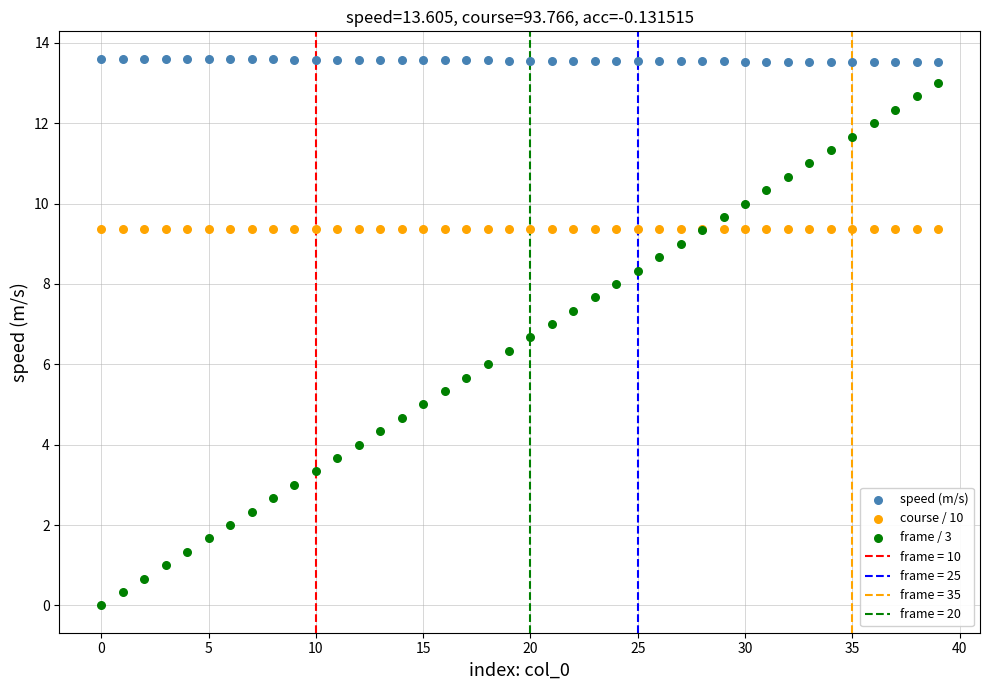

Which series contains the lowest Y value?

frame / 3